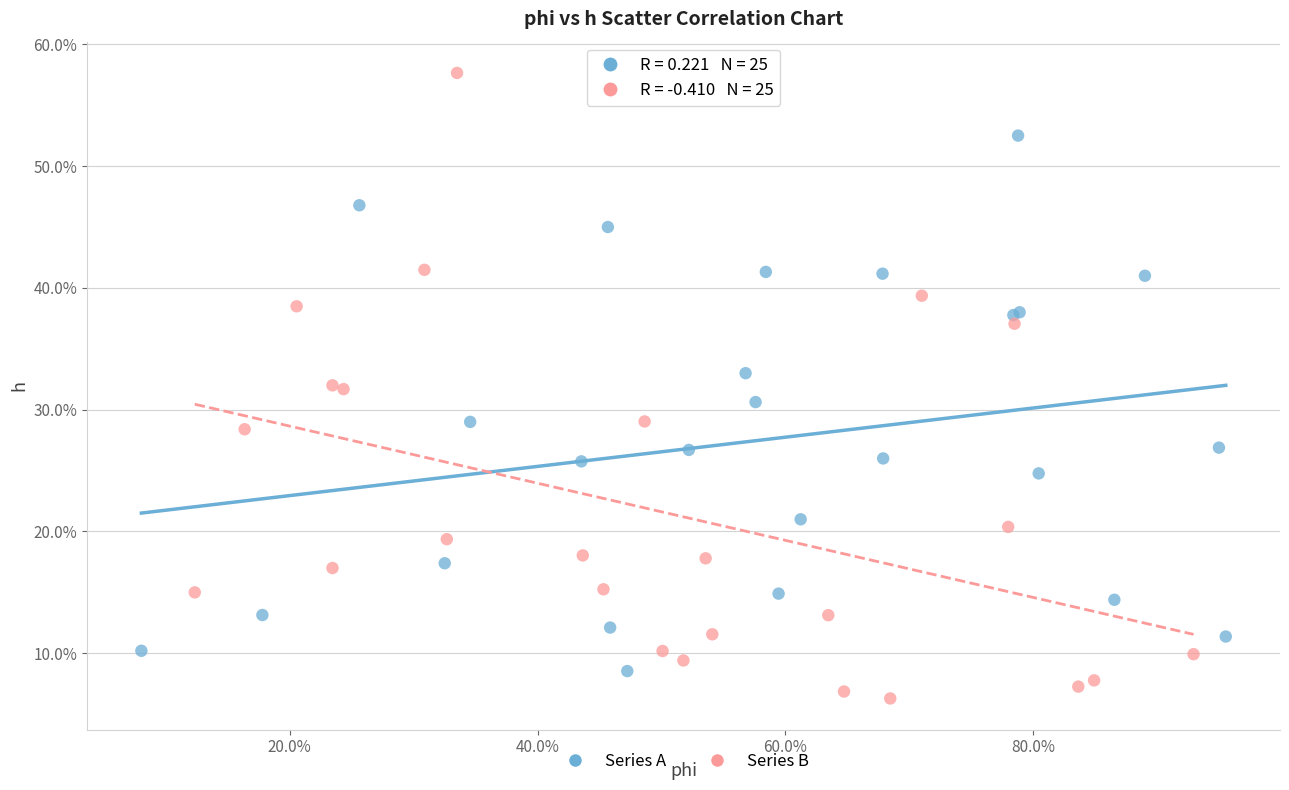

Which series has the largest Y range (max minus min)?

Series B